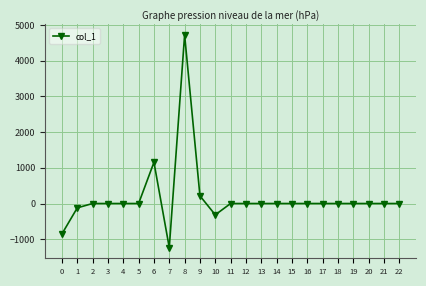

What is the greatest value displayed?

4725.4